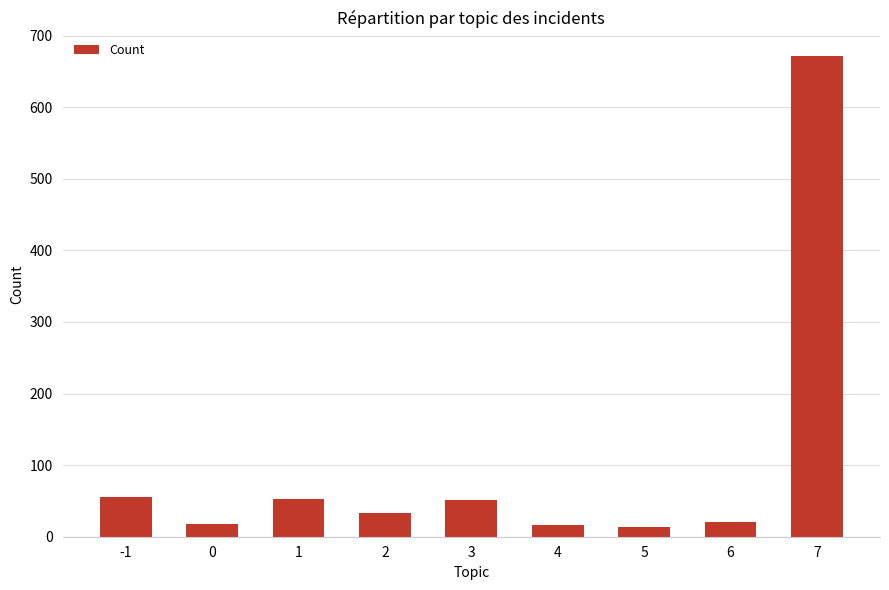

What is the maximum value shown in the chart?

671